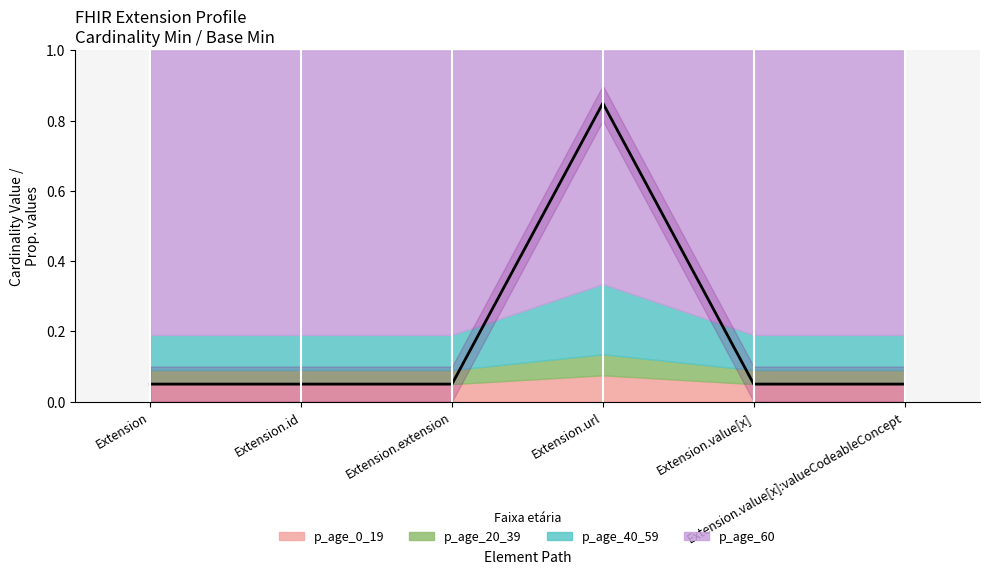

What value does the data have at Extension?

0.1